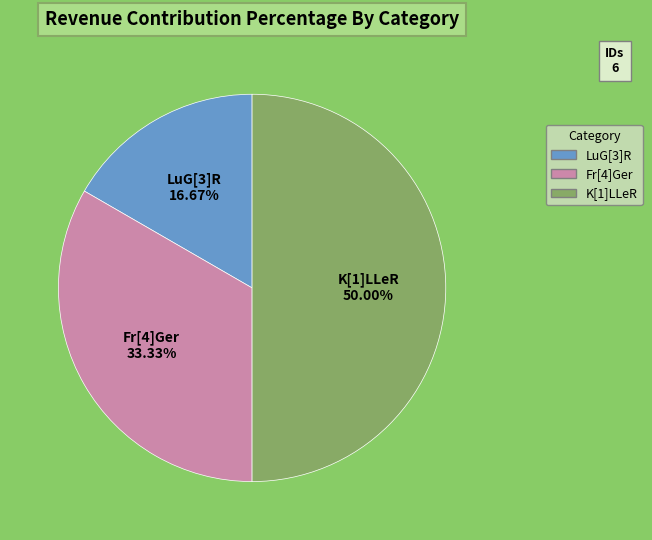

How many slices are in this pie chart?

3